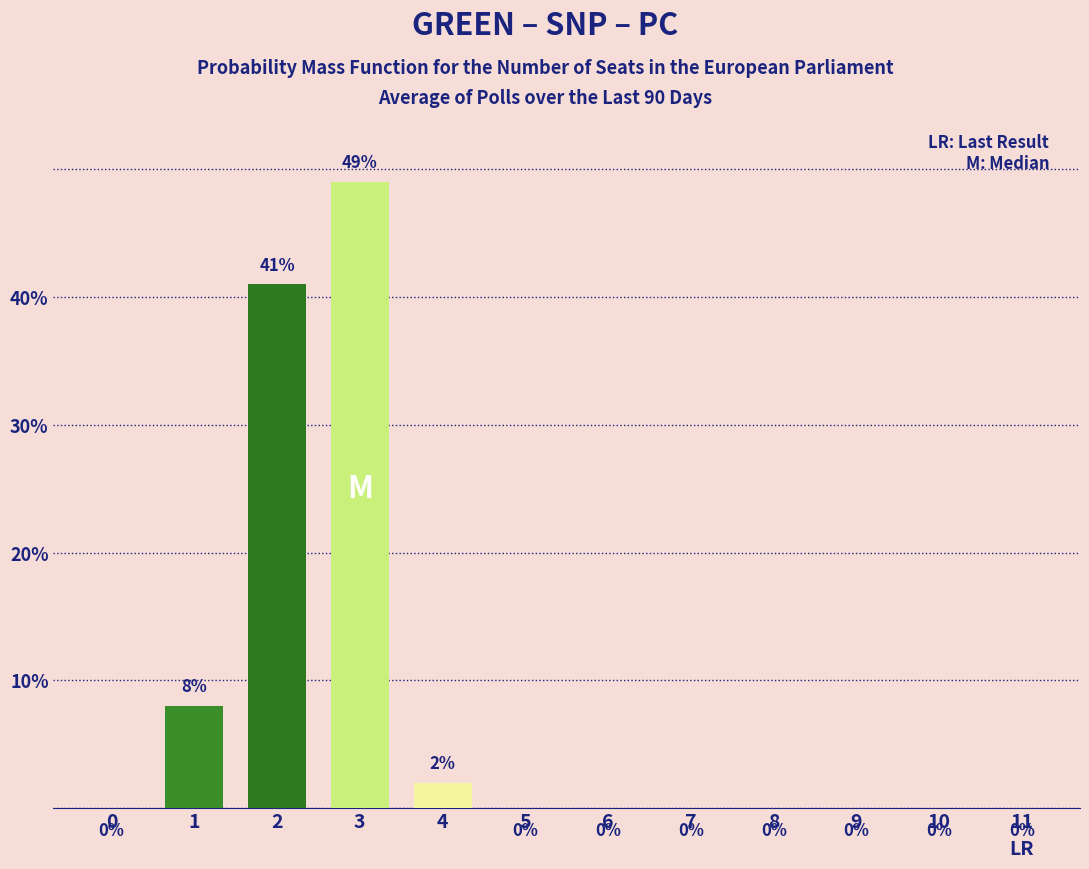

What is the sum of all values?

100